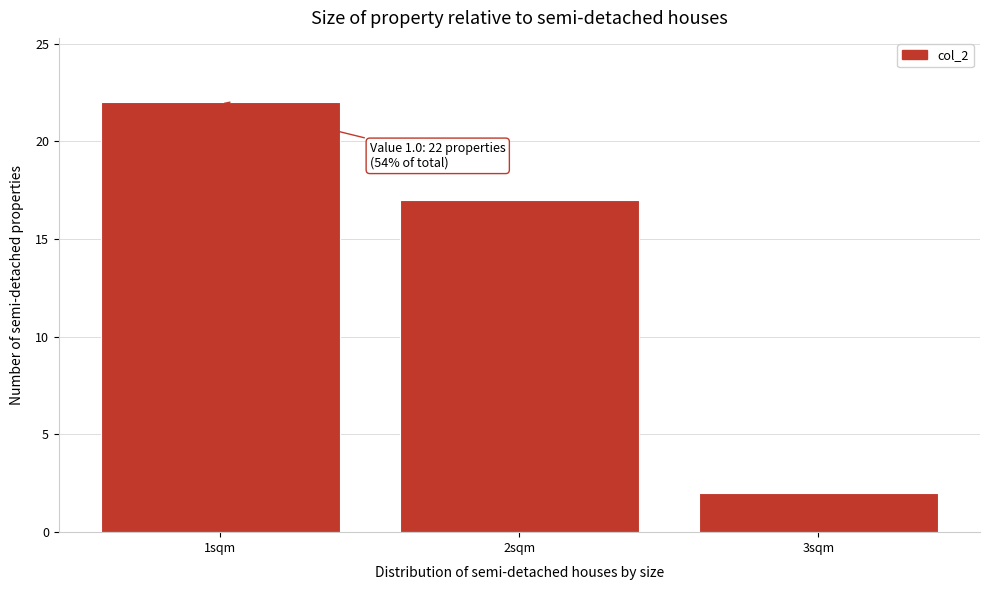

Over which range of the x-axis is the bar tallest?

0.5 to 1.5